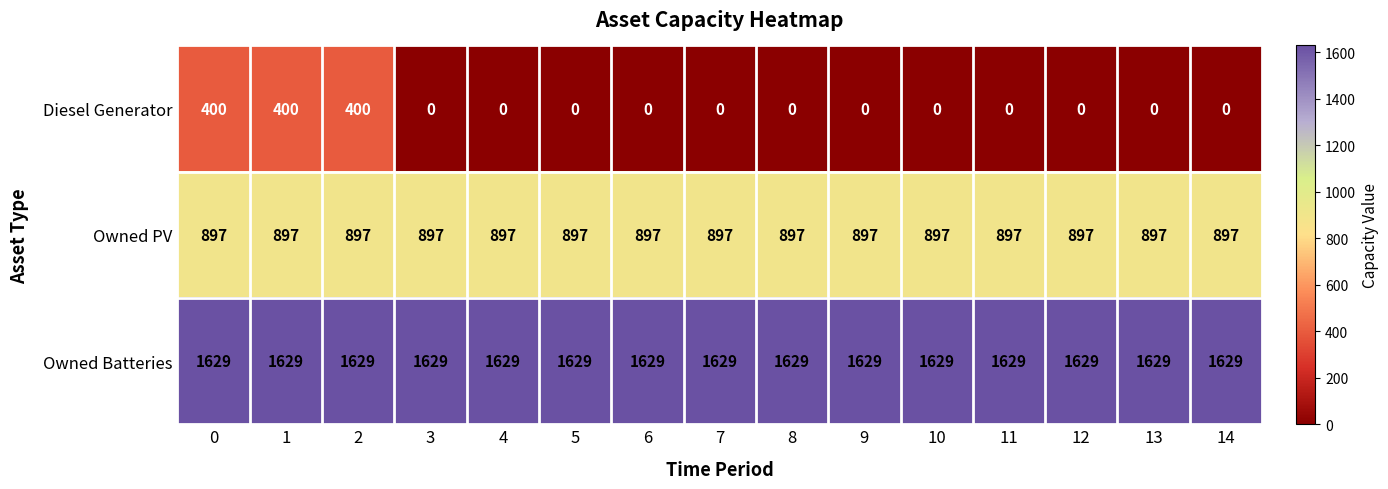

True or false: Owned Batteries has a value of 1629 at 6.

True